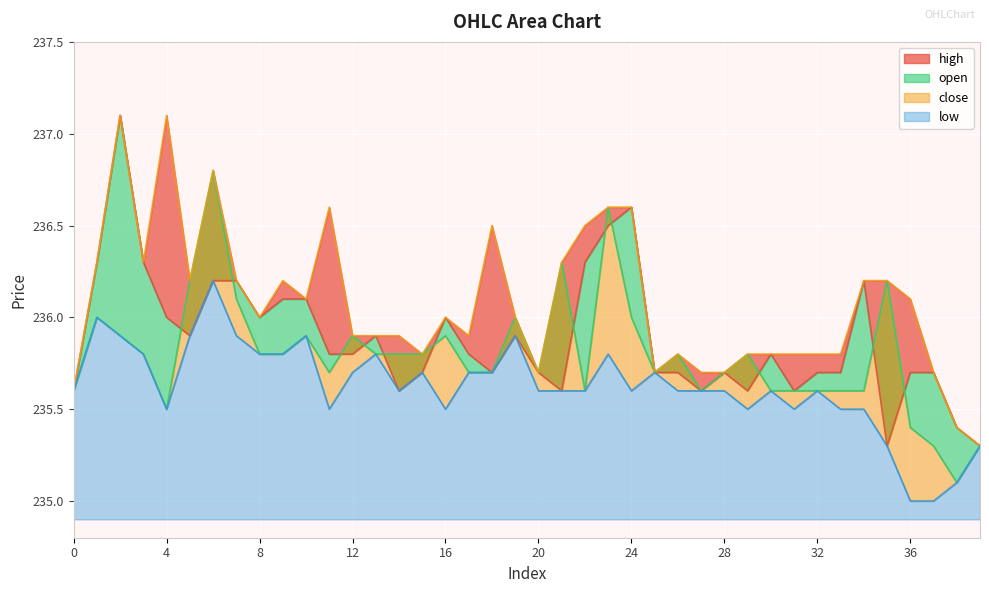

Which category has the highest value in the low series?

6